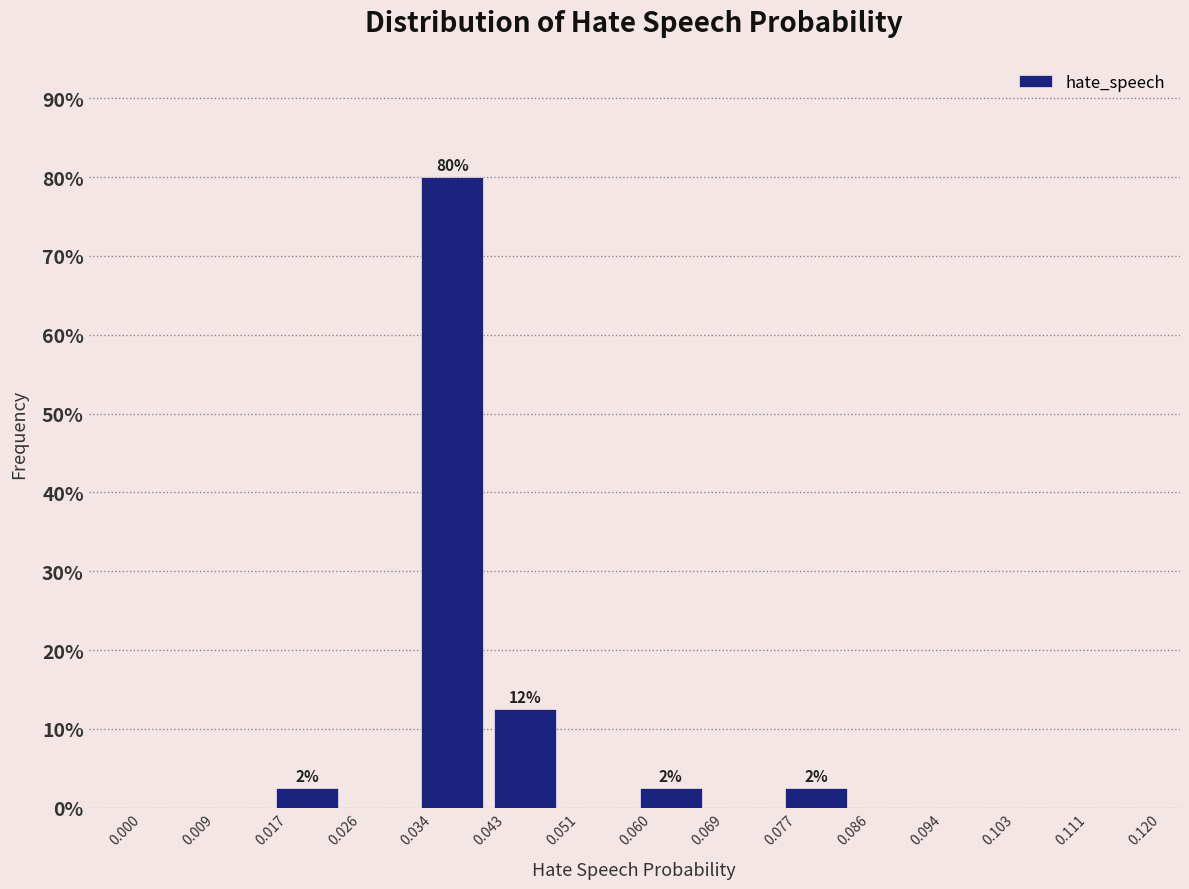

Over which range of the x-axis is the bar tallest?

0.034 to 0.043